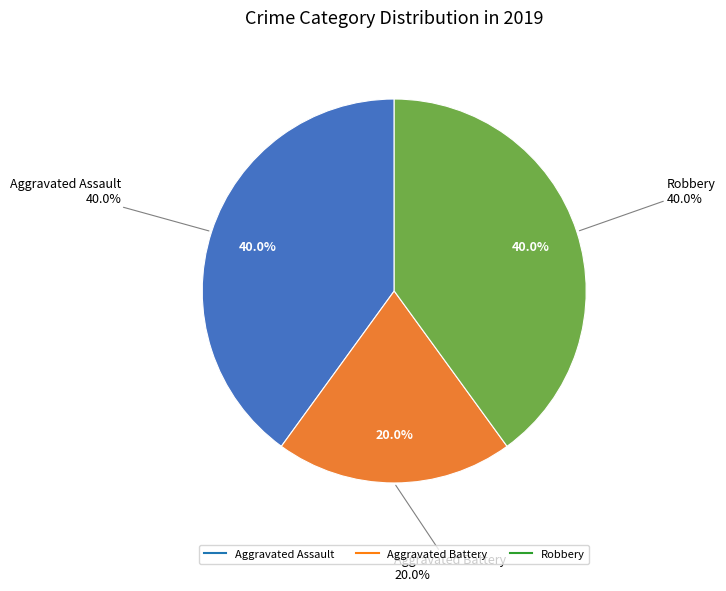

Rank the categories by value from lowest to highest.

Aggravated Battery, Aggravated Assault, Robbery